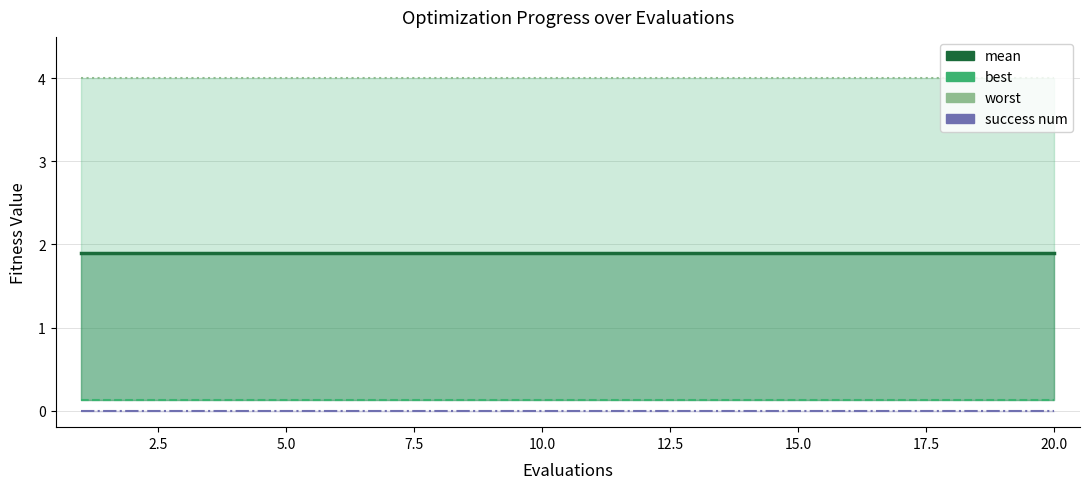

Which series has the largest range (max minus min)?

mean